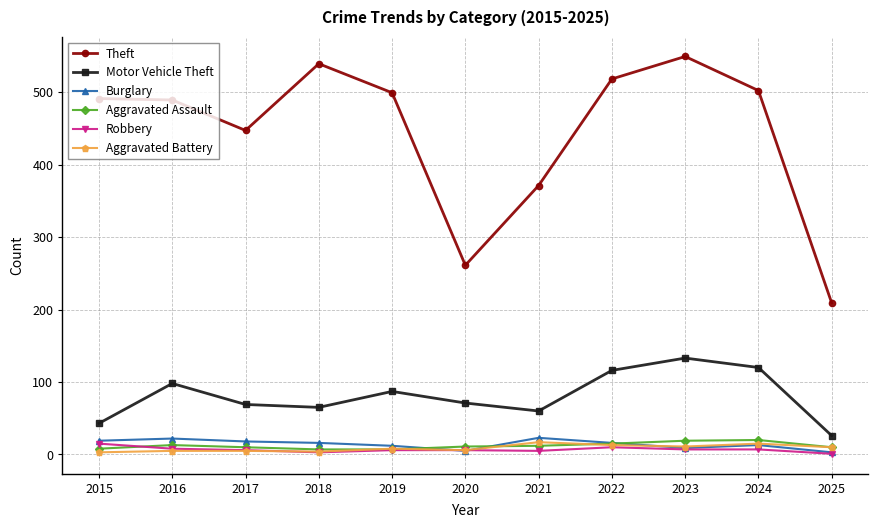

At how many categories does at least one series exceed 456?

7